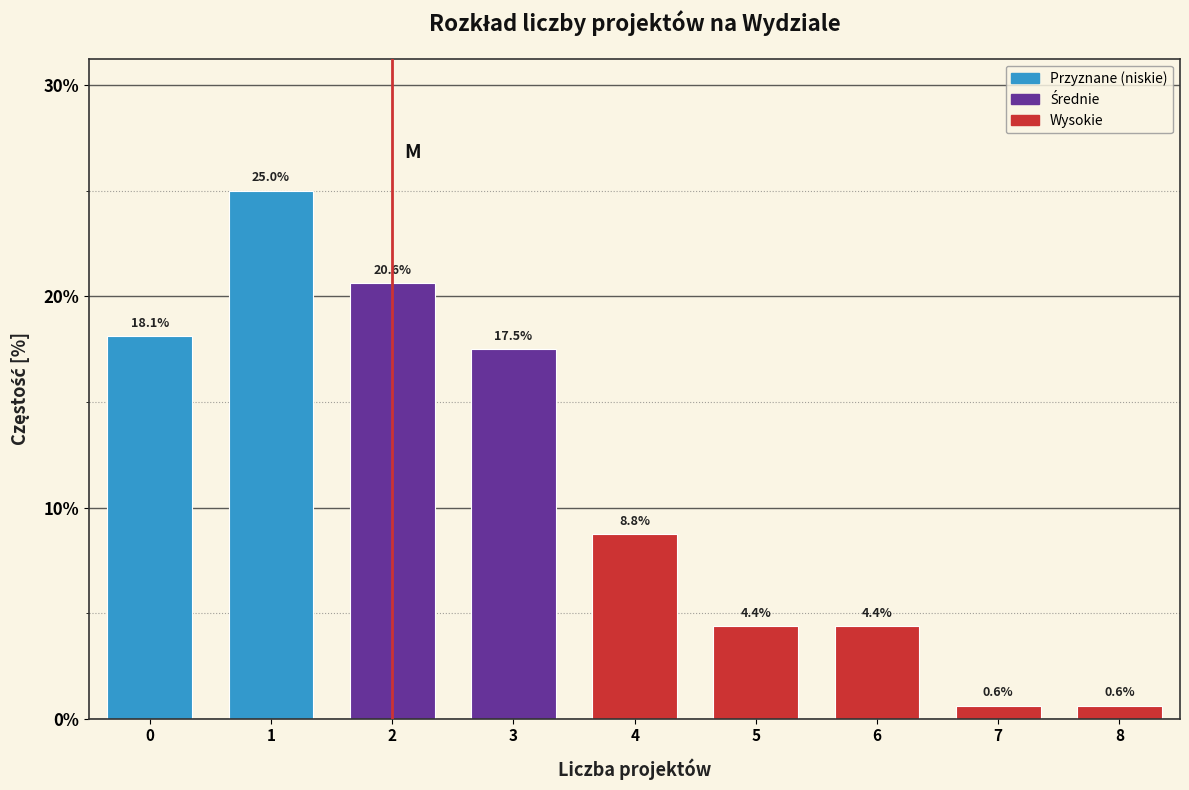

Reading left to right, extract all data points from this chart.

18.1	25.0	20.6	17.5	8.8	4.4	4.4	0.6	0.6